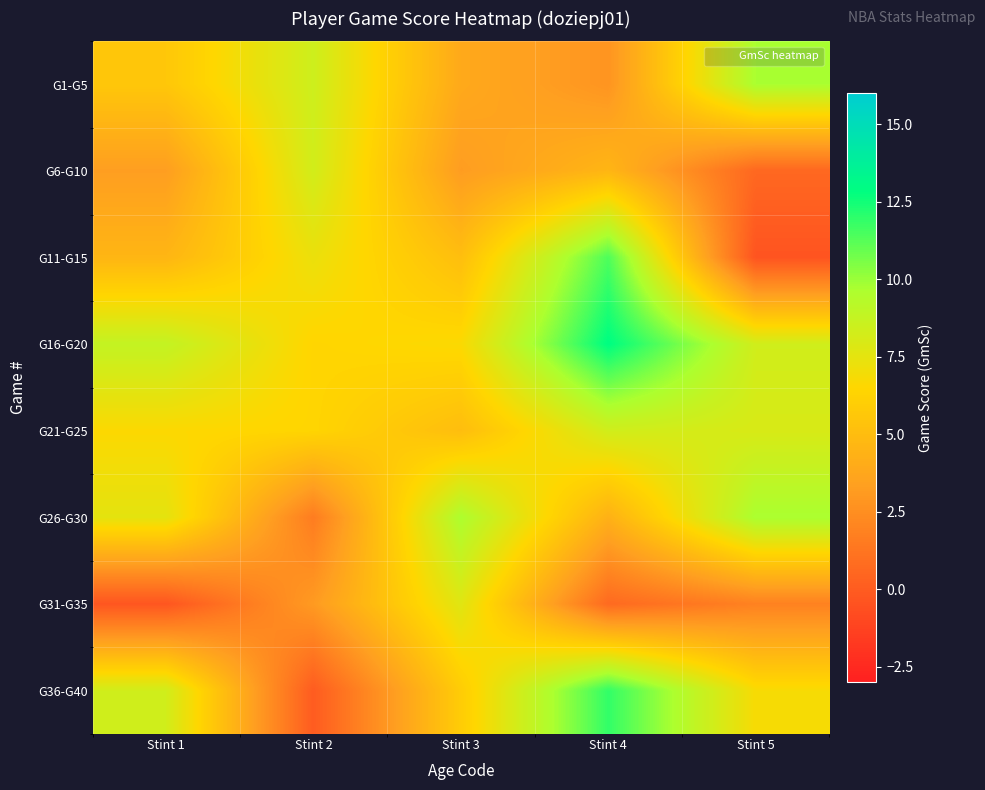

Reading left to right, what are all the values shown in this chart?

G1-G5: Stint 1=5.6	Stint 2=8.4	Stint 3=3.9	Stint 4=2.8	Stint 5=9.7
G6-G10: Stint 1=3.3	Stint 2=8.2	Stint 3=3.2	Stint 4=4.6	Stint 5=0.6
G11-G15: Stint 1=4.6	Stint 2=7.2	Stint 3=5.1	Stint 4=11.4	Stint 5=-0.4
G16-G20: Stint 1=8.8	Stint 2=6.4	Stint 3=6.7	Stint 4=12.9	Stint 5=8.3
G21-G25: Stint 1=6.6	Stint 2=6.4	Stint 3=5.0	Stint 4=8.3	Stint 5=8.0
G26-G30: Stint 1=7.5	Stint 2=1.6	Stint 3=9.6	Stint 4=4.3	Stint 5=9.7
G31-G35: Stint 1=-0.3	Stint 2=3.1	Stint 3=7.7	Stint 4=0.7	Stint 5=1.9
G36-G40: Stint 1=8.3	Stint 2=0.0	Stint 3=5.9	Stint 4=11.9	Stint 5=6.8